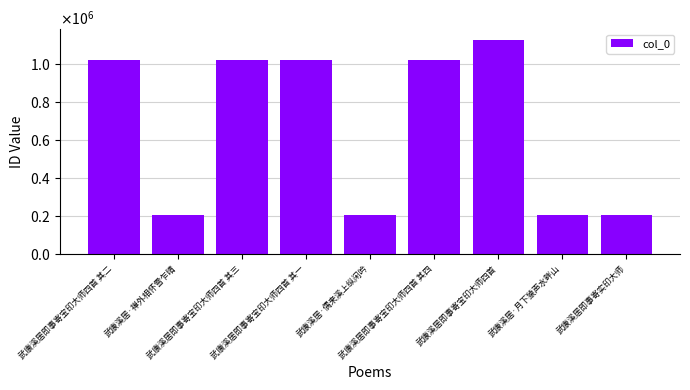

Reading left to right, extract all data points from this chart.

武康溪居即事寄宝印大师四首 其二=1021943	武康溪居·禅外相怀雪乍晴=204461	武康溪居即事寄宝印大师四首 其三=1021942	武康溪居即事寄宝印大师四首 其一=1021944	武康溪居·偶来溪上纵闲吟=204462	武康溪居即事寄宝印大师四首 其四=1021941	武康溪居即事寄宝印大师四首=1129981	武康溪居·月下猿声水畔山=204463	武康溪居即事寄实印大师=204460